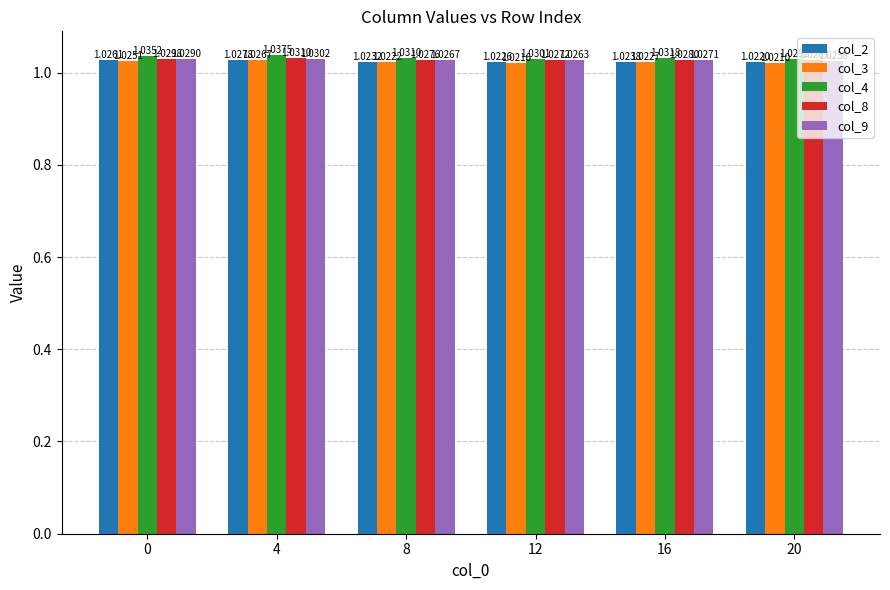

Is the value of col_2 at 8 greater than the value of col_3 at 0?

No